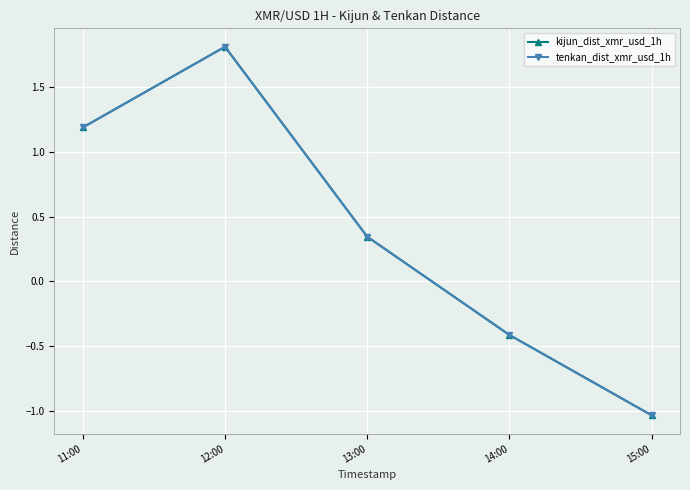

Which series has the largest total across all categories?

kijun_dist_xmr_usd_1h